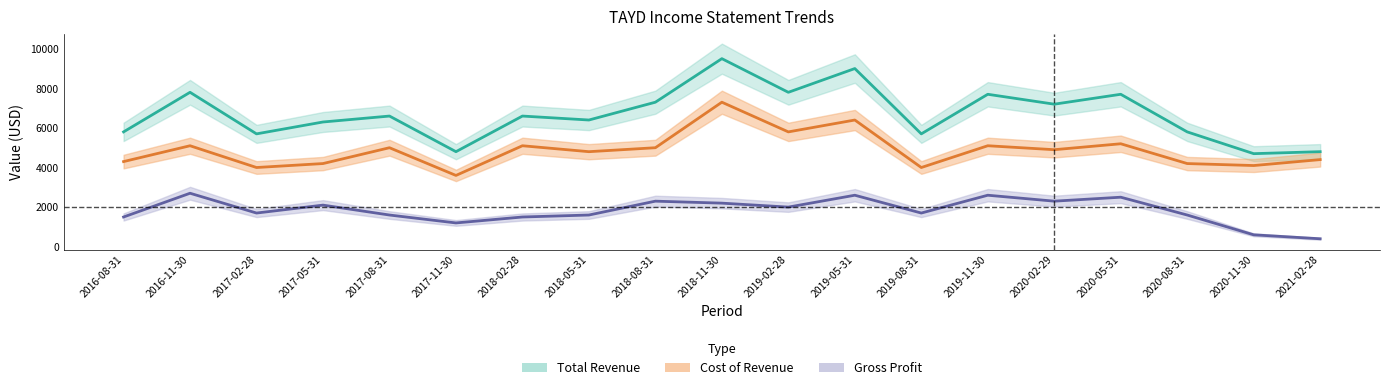

What is the difference between the maximum and minimum values in the Gross Profit series?

2300